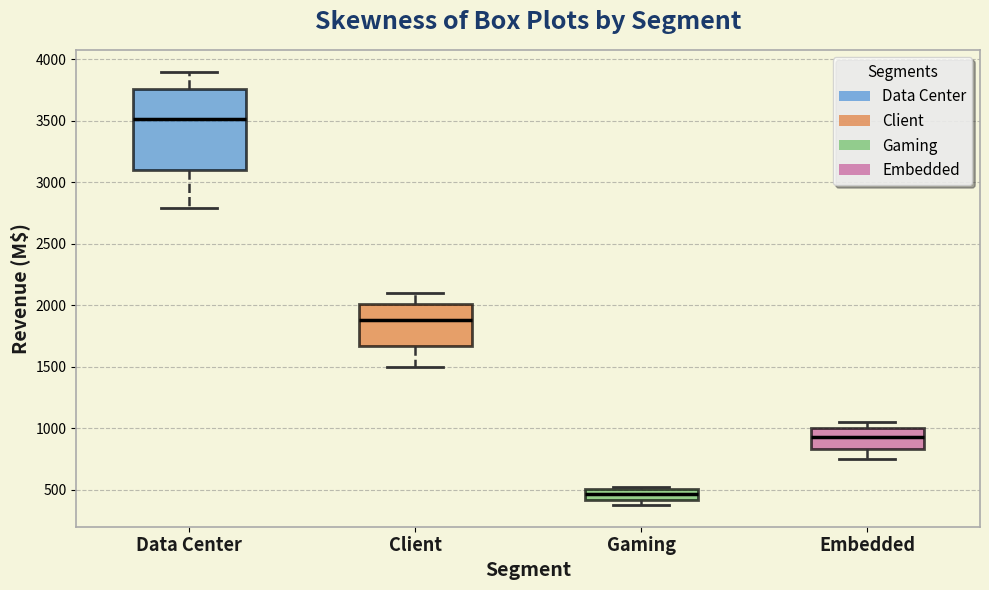

Which box is the tallest, from its lower edge to its upper edge?

Data Center